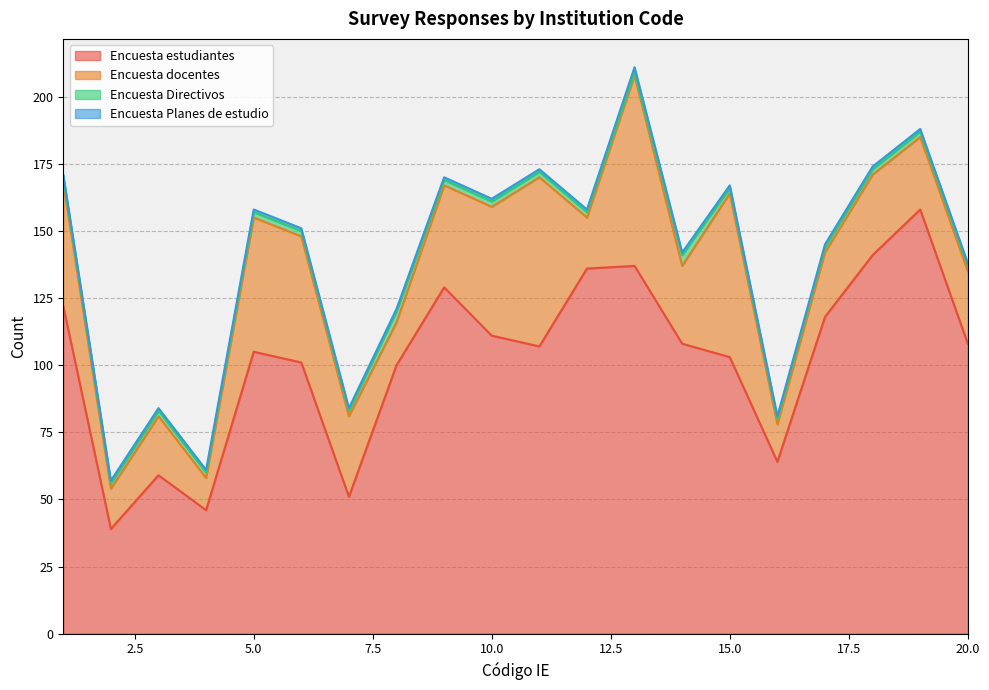

What is the minimum value for Encuesta Directivos?

1